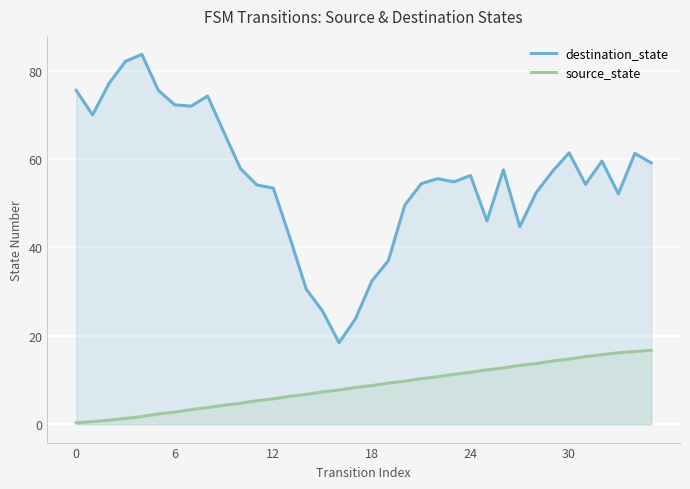

What is the maximum value for source_state?

16.7